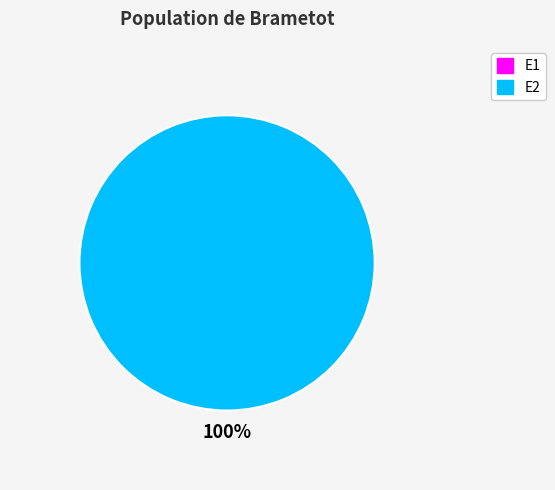

How much of the chart is everything except E1?

100.0%